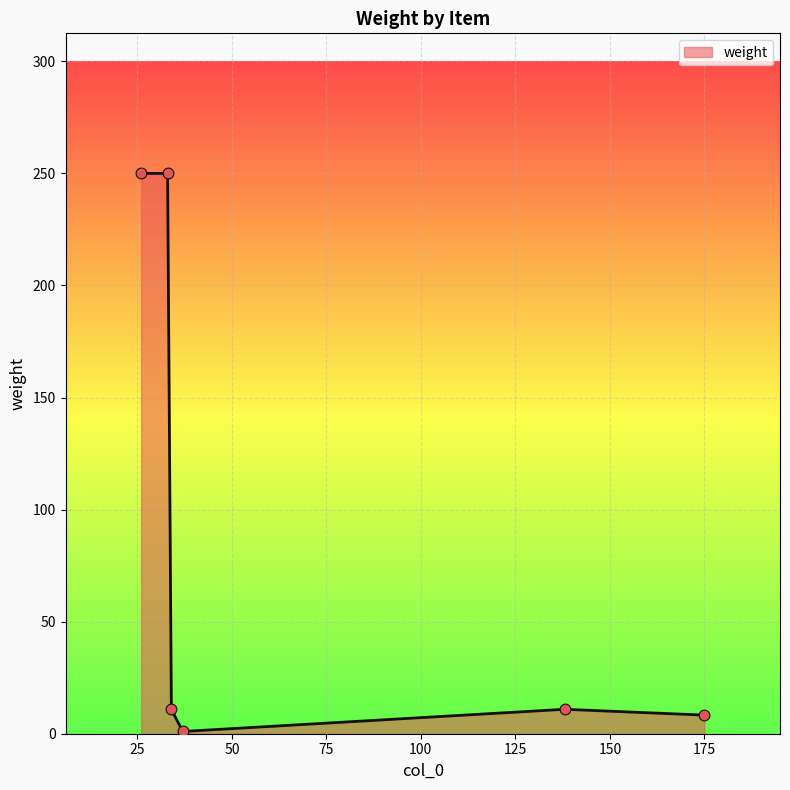

What is the maximum value shown in the chart?

250.0